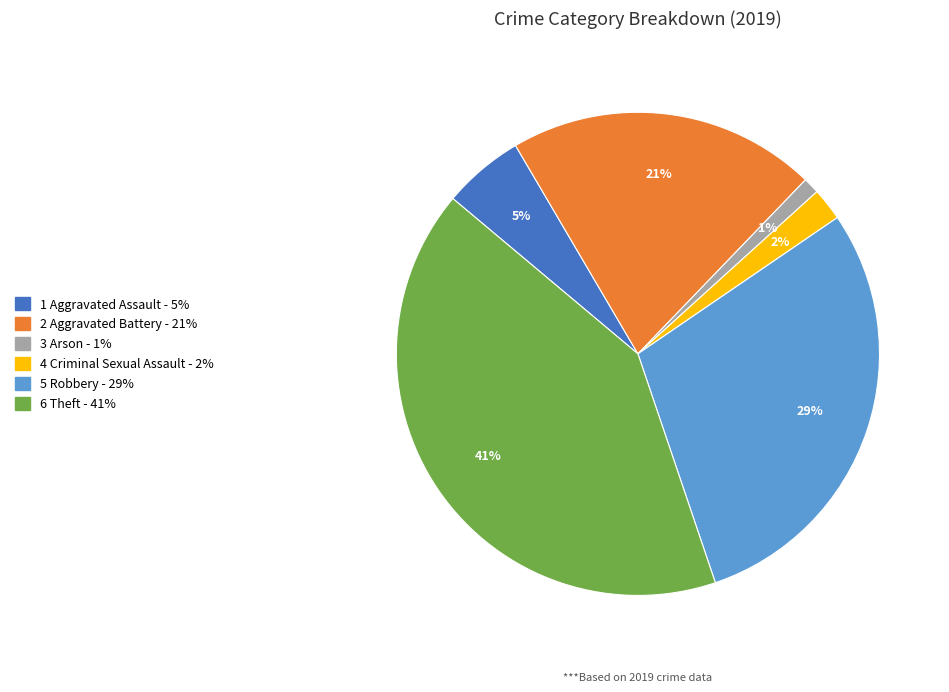

Is there any slice that represents more than half of the pie?

No